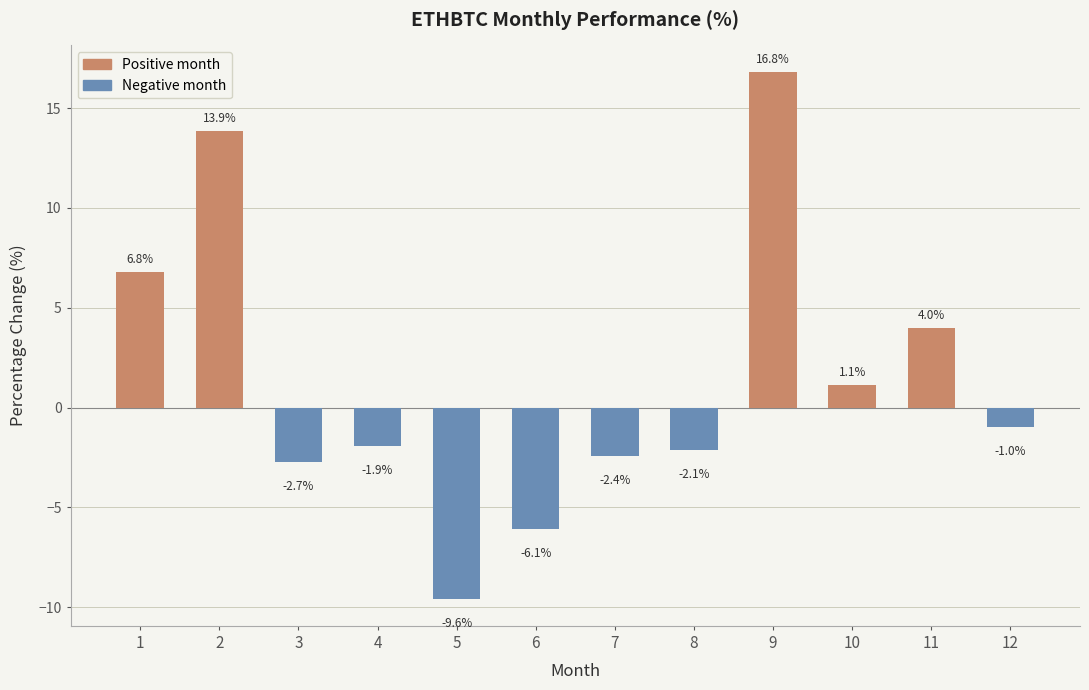

What is the difference between the maximum and second lowest values?

22.9